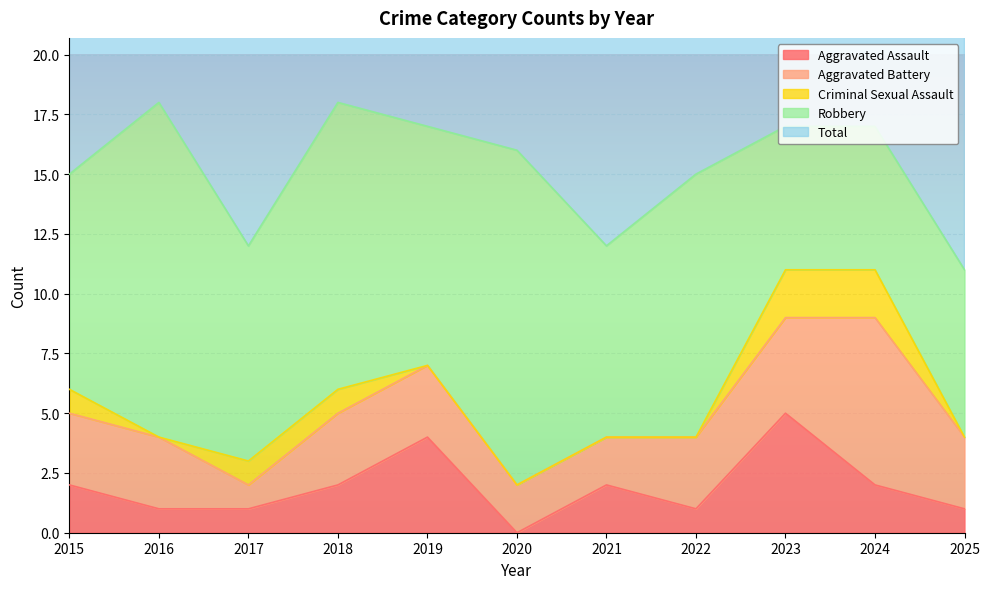

At which label is Robbery closest to 10?

2019